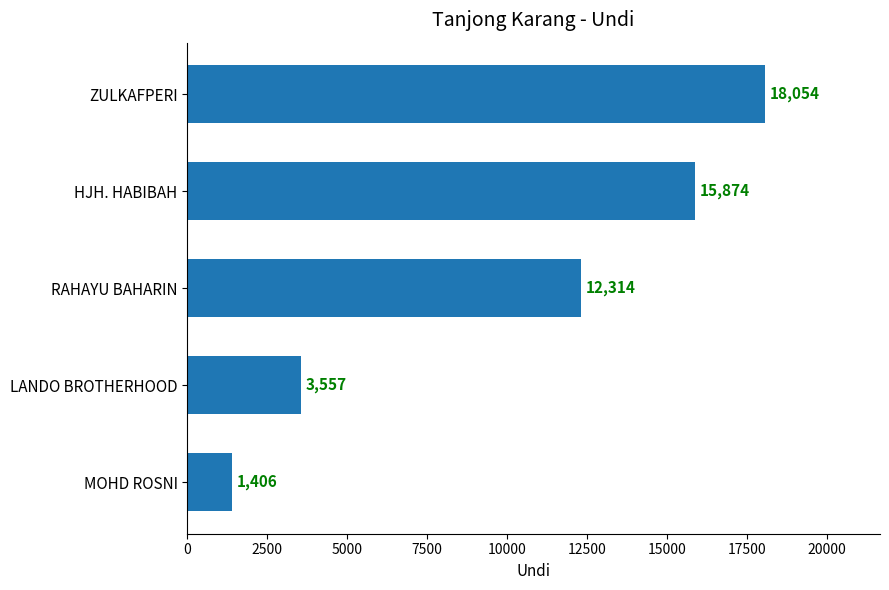

Rank the categories by value from highest to lowest.

ZULKAFPERI, HJH. HABIBAH, RAHAYU BAHARIN, LANDO BROTHERHOOD, MOHD ROSNI